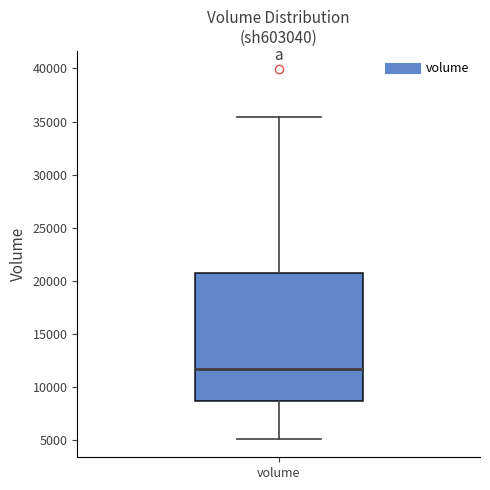

Transcribe this box plot: give where the median line is, the range the box spans, and where the two whiskers end, as read against the y-axis. The values are not printed on the chart, so give them approximately, as read against the axis.

median 11500, box 8500 to 21000, whiskers 5000 to 35500